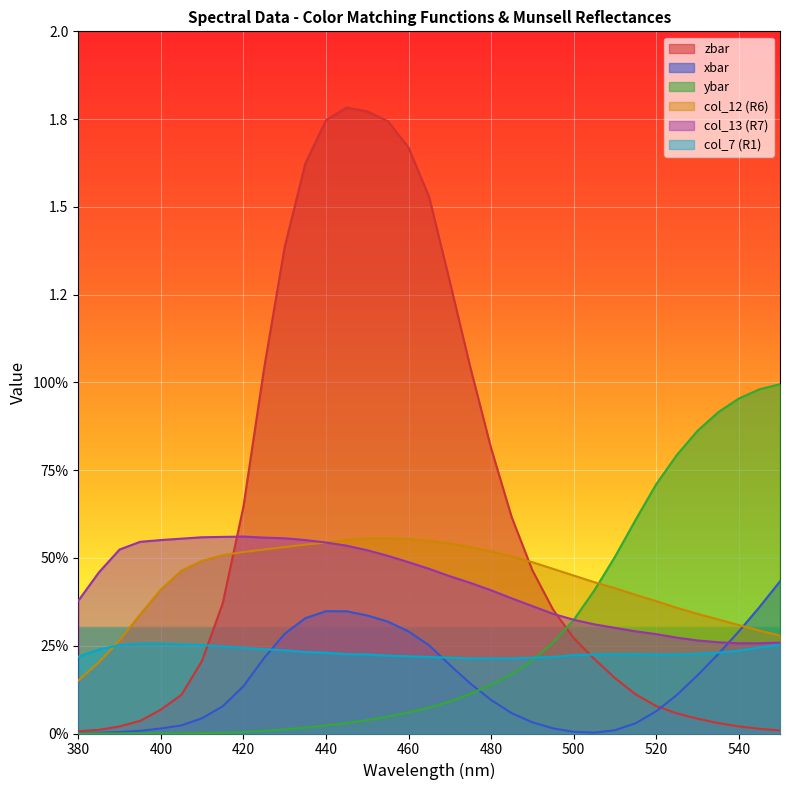

What is the sum of all col_12 (R6) values?

15.3